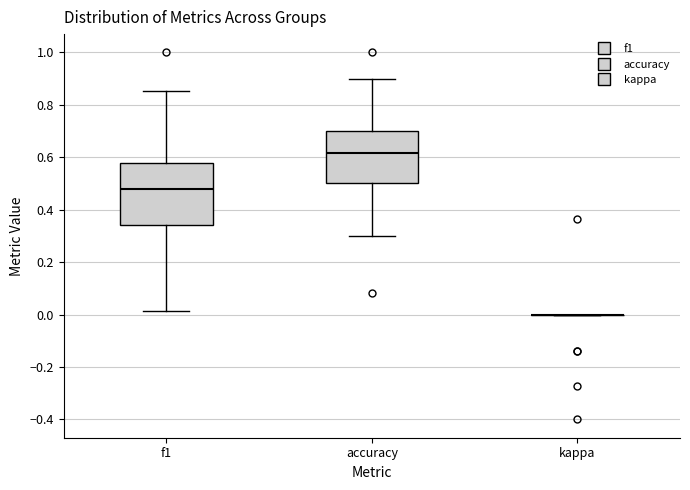

Which box is the tallest, from its lower edge to its upper edge?

f1